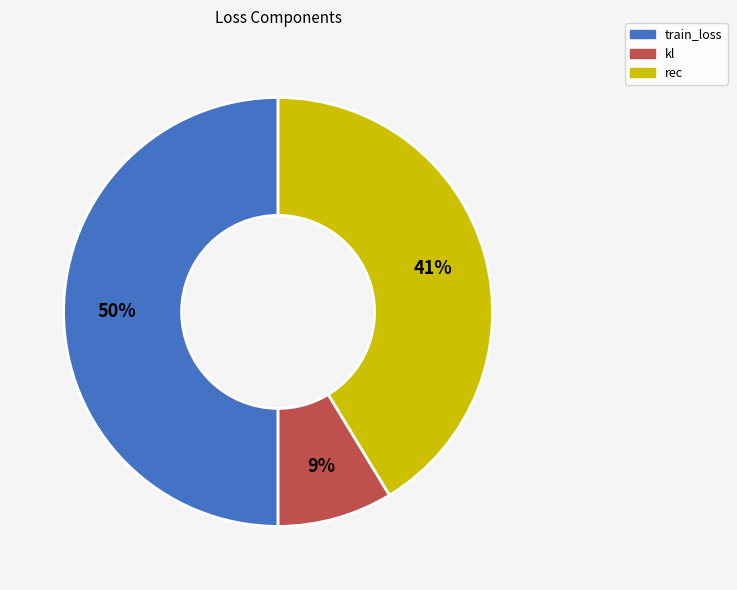

The train_loss slice represents 61% of the pie. True or false?

False